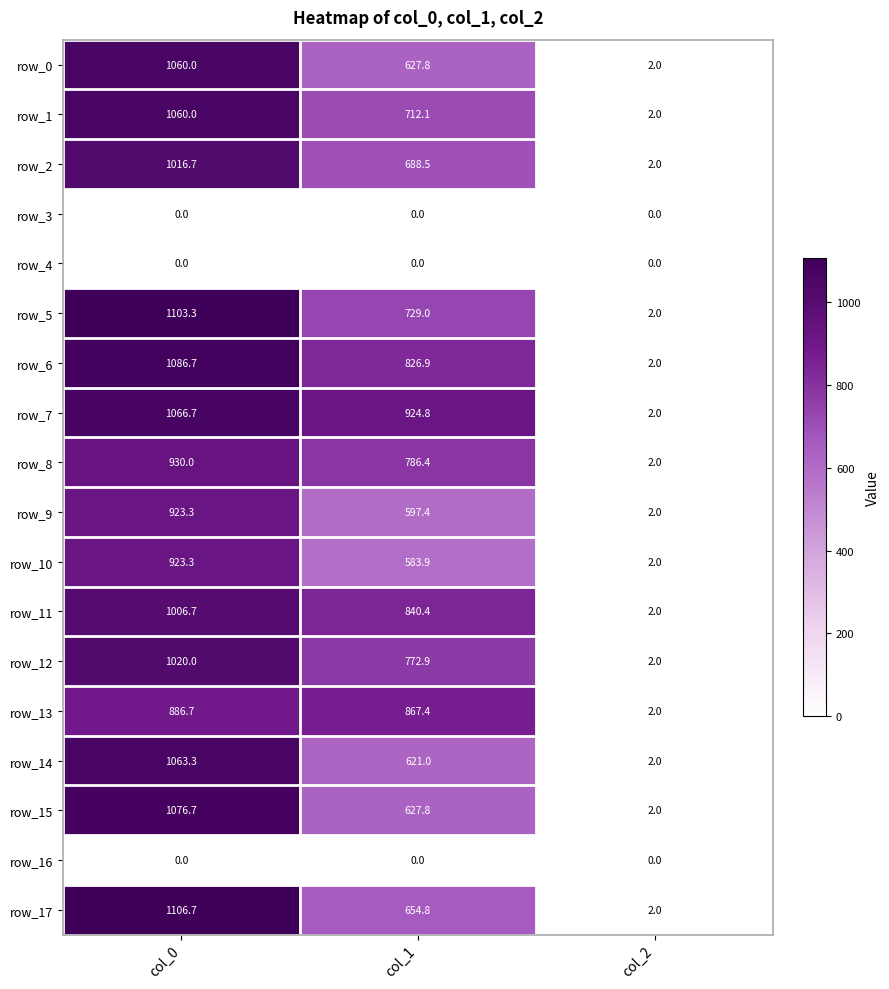

What is the difference between the row_11 values at col_1 and col_0?

166.3